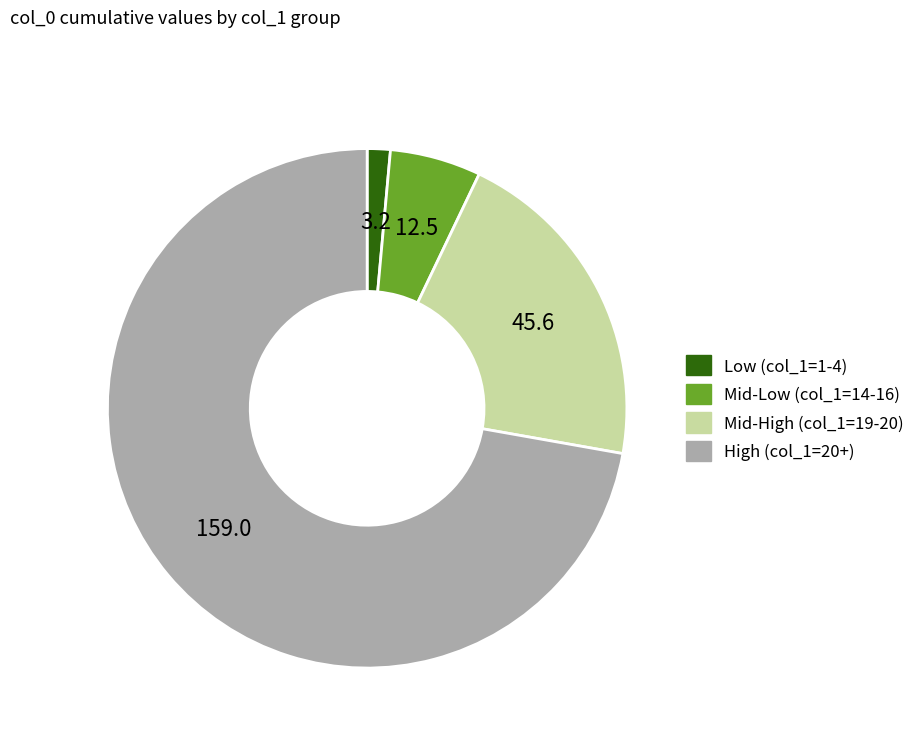

Does any single category account for the majority?

Yes